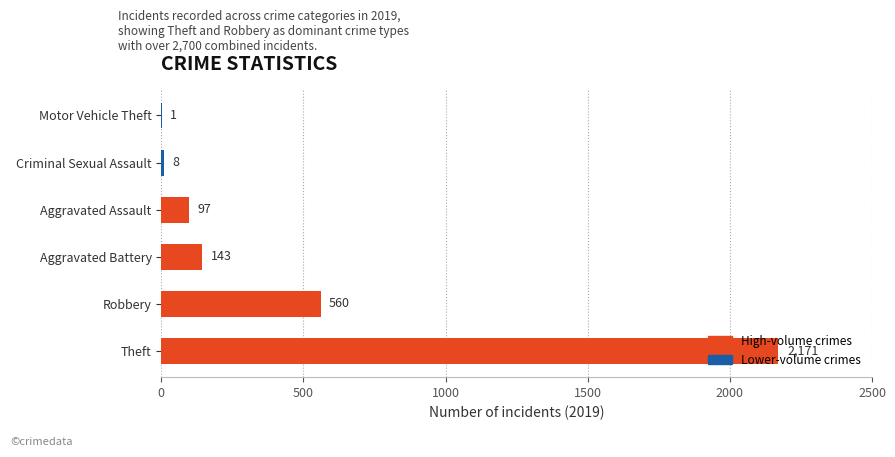

Is it true that the value at Aggravated Battery is 143?

True